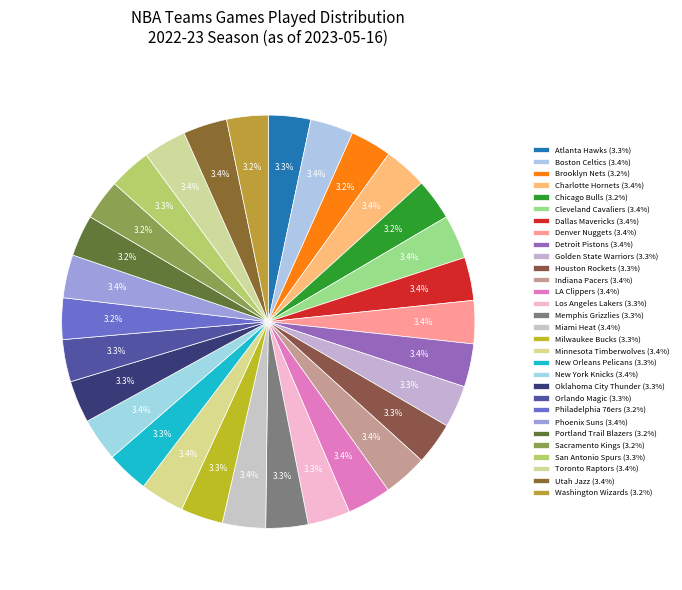

How many slices are in this pie chart?

30